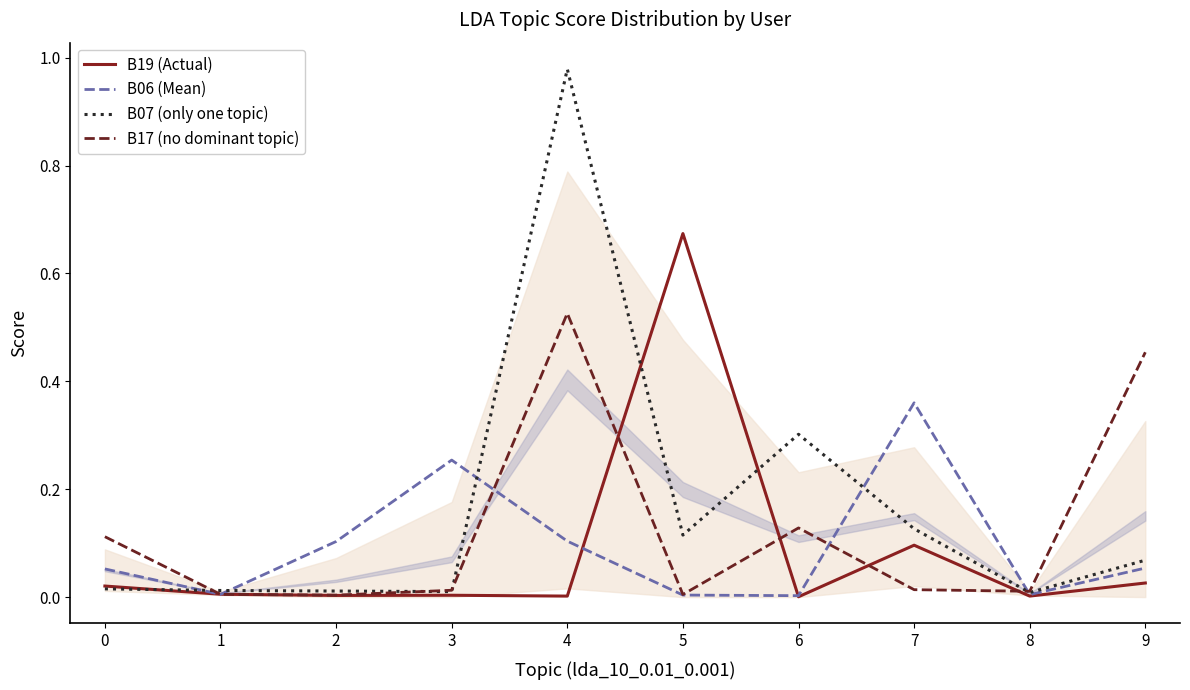

What value does the B17 (no dominant topic) series have at 0?

0.1